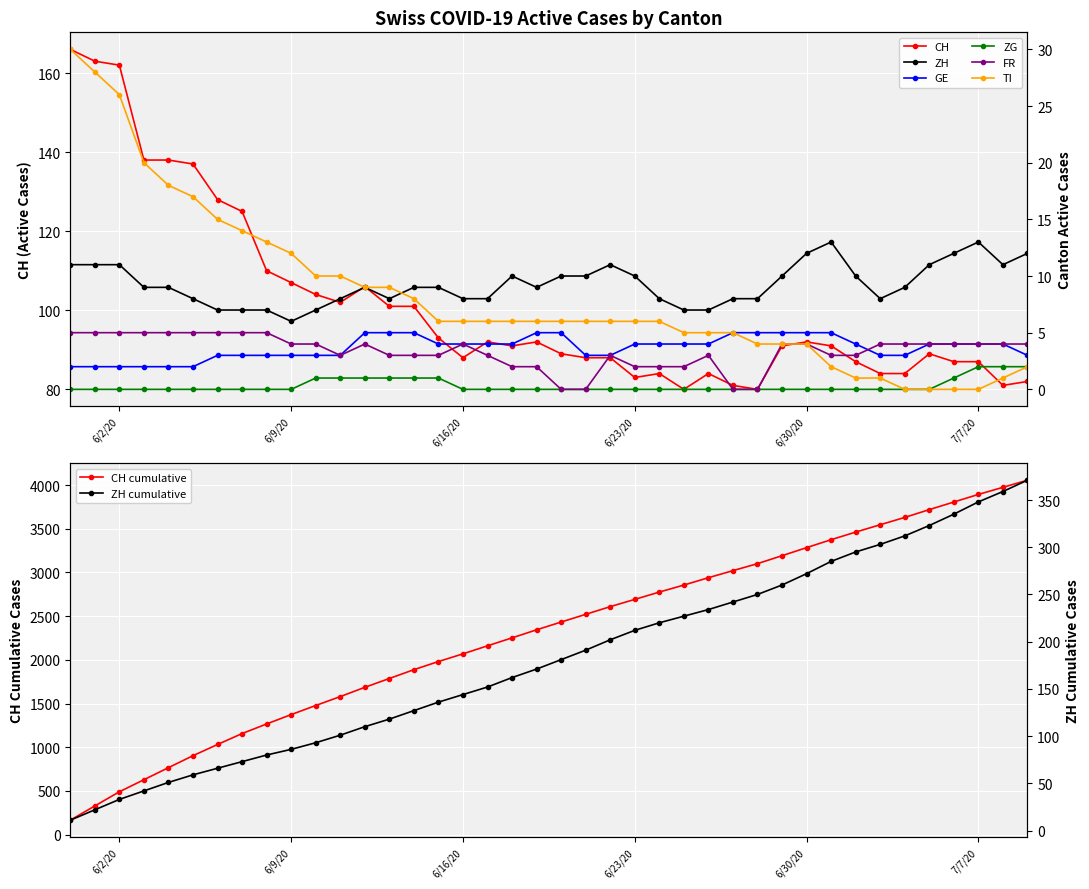

What is the lowest value of the CH series?

80